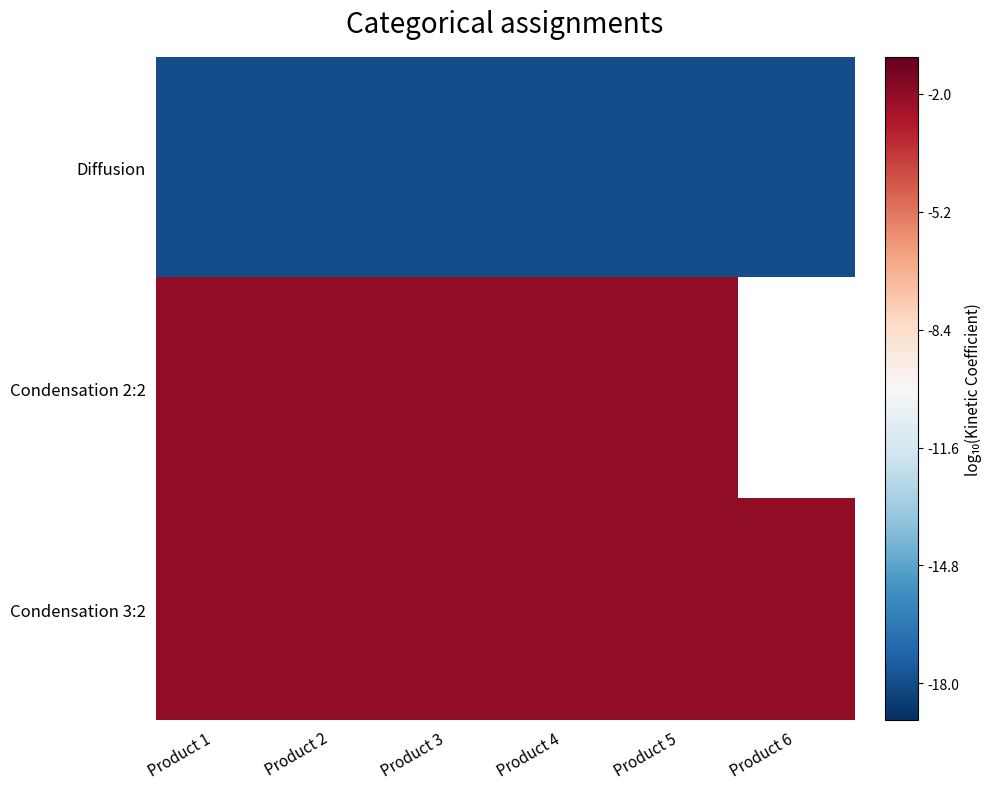

List the labels in order of Condensation 2:2 value, largest first.

Product 1, Product 2, Product 3, Product 4, Product 5, Product 6